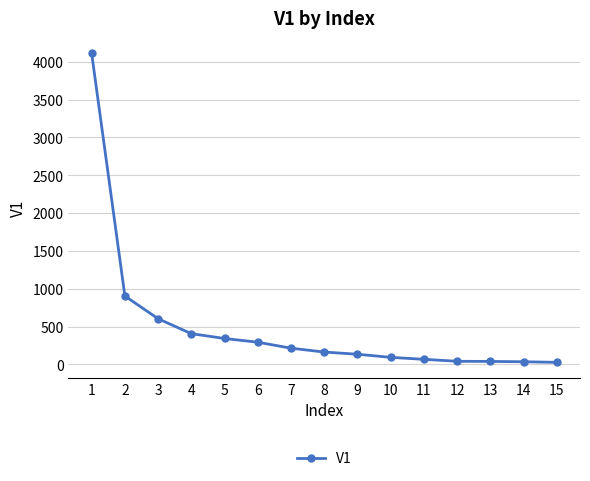

What is the greatest value displayed?

4108